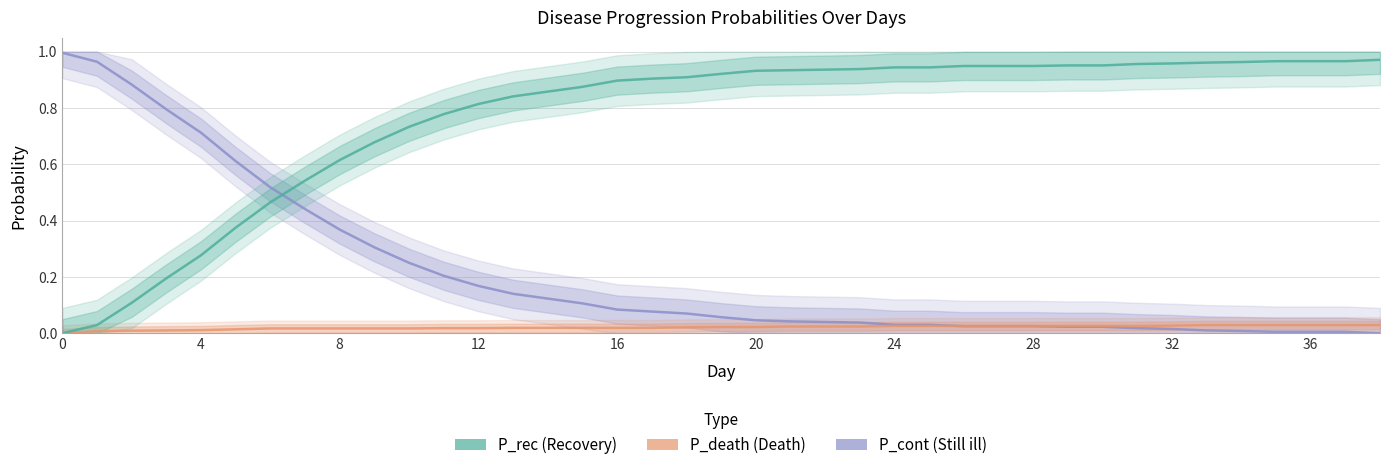

What is the sum of the P_rec values at 35 and 27?

1.9